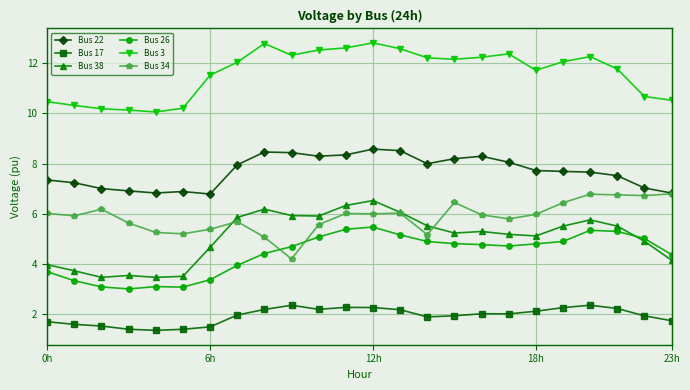

True or false: Bus 3 and Bus 22 intersect in this chart.

False